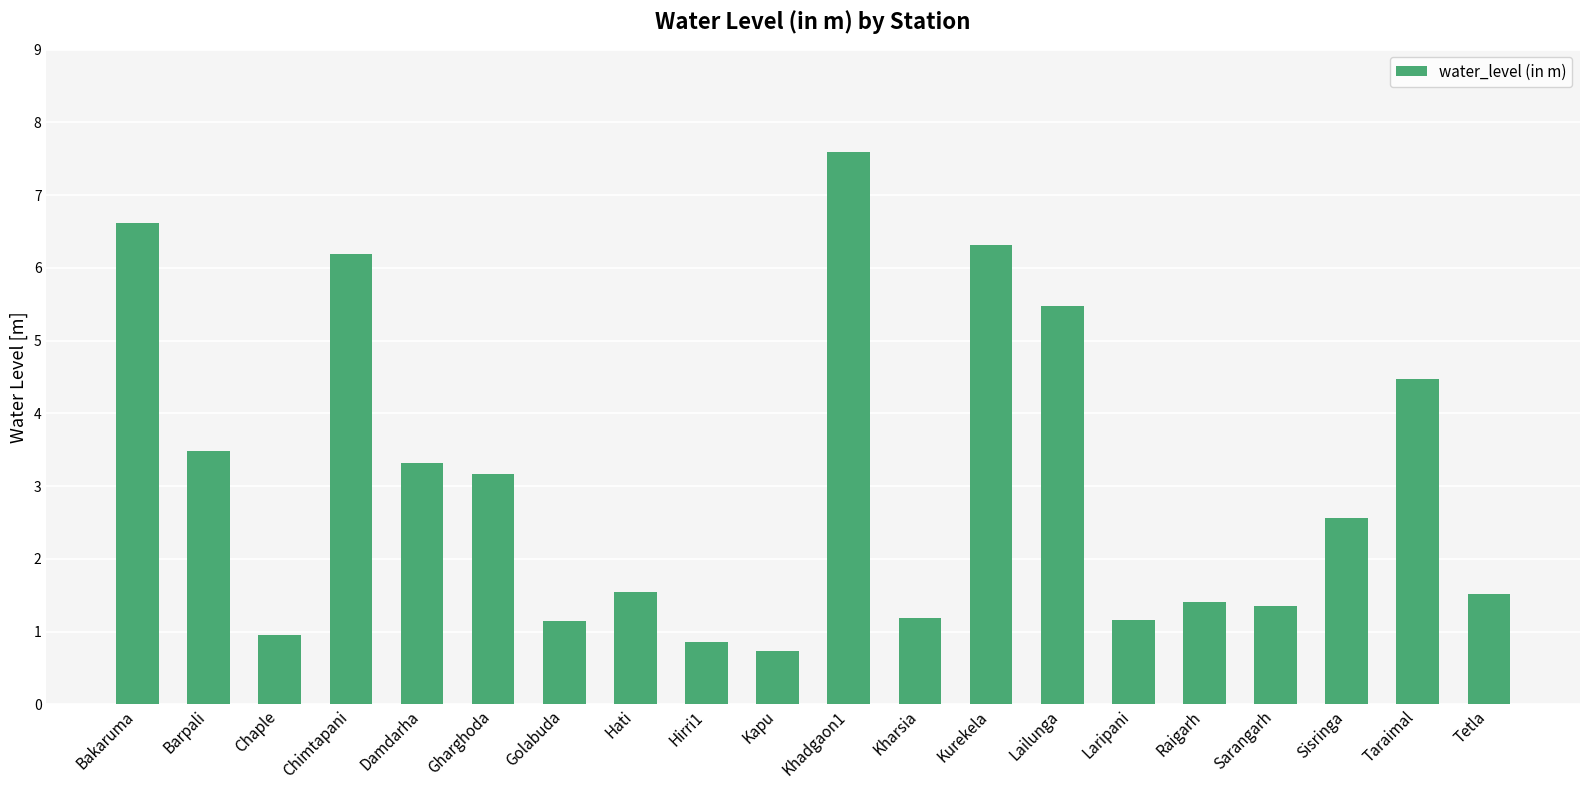

What is the average value?

3.1